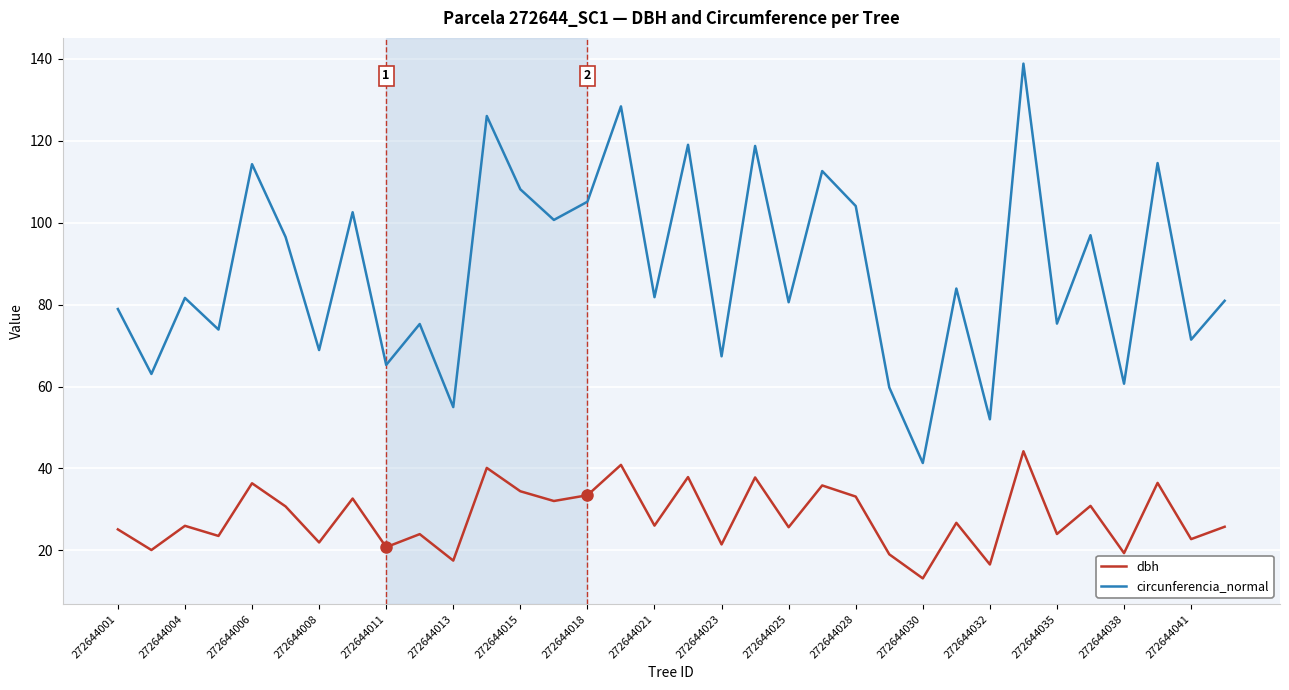

What is the minimum value for circunferencia_normal?

41.3